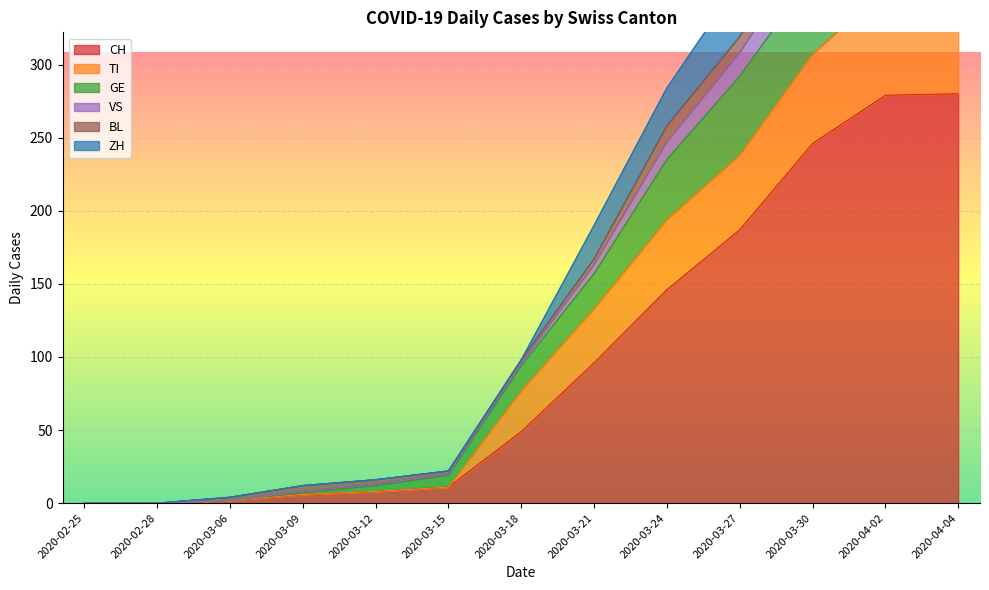

What is the difference between the second highest and second lowest values in the ZH series?

347